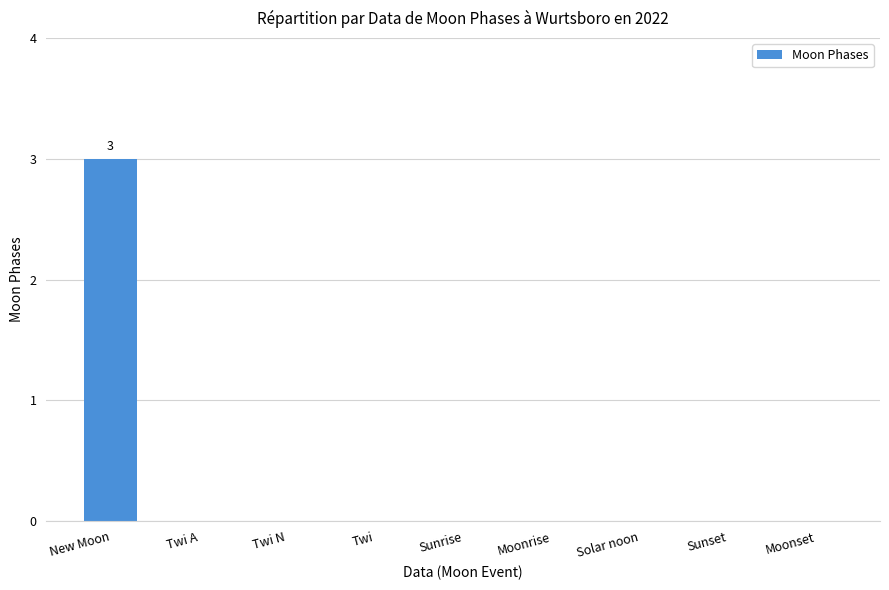

Is it true that the value at Twi A is -2?

False